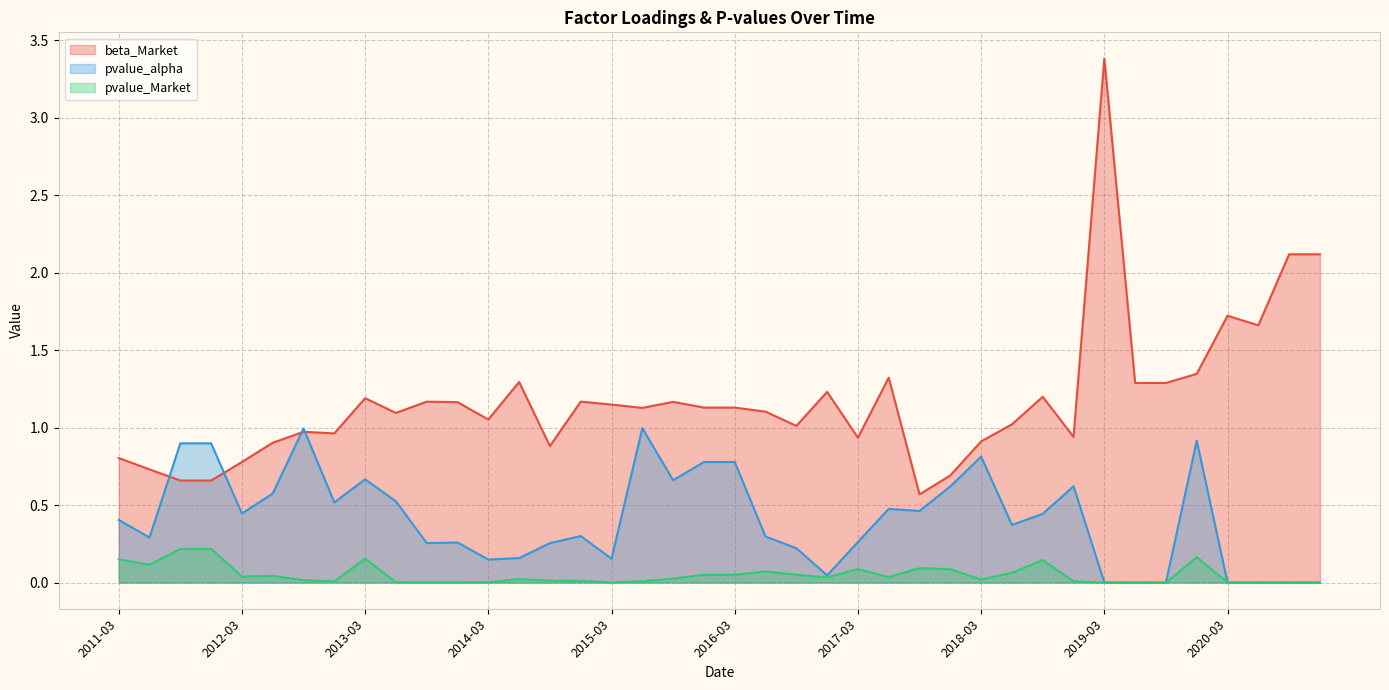

Is the value of pvalue_alpha at 2012-12 greater than the value of beta_Market at 2018-03?

No